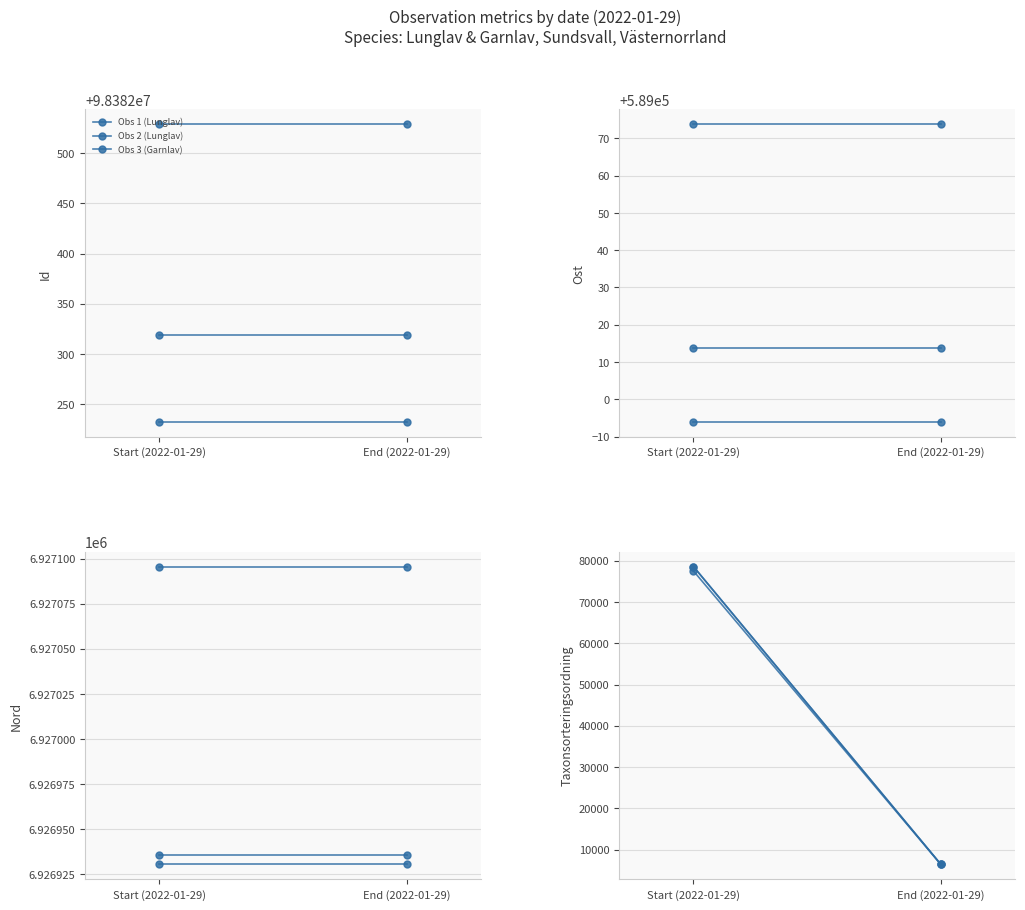

Reading left to right, transcribe all the data shown in this chart.

Obs 1 (Lunglav): 78569	6458
Obs 2 (Lunglav): 78569	6458
Obs 3 (Garnlav): 77506	6425